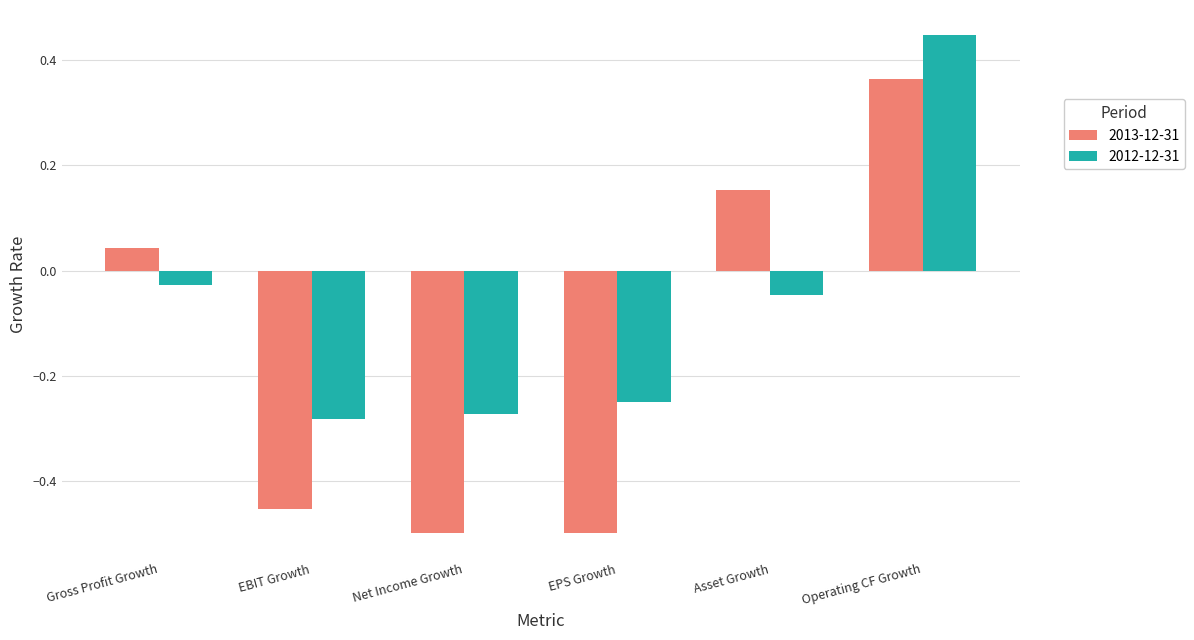

What is the label of the 6th bar from the right?

Gross Profit Growth